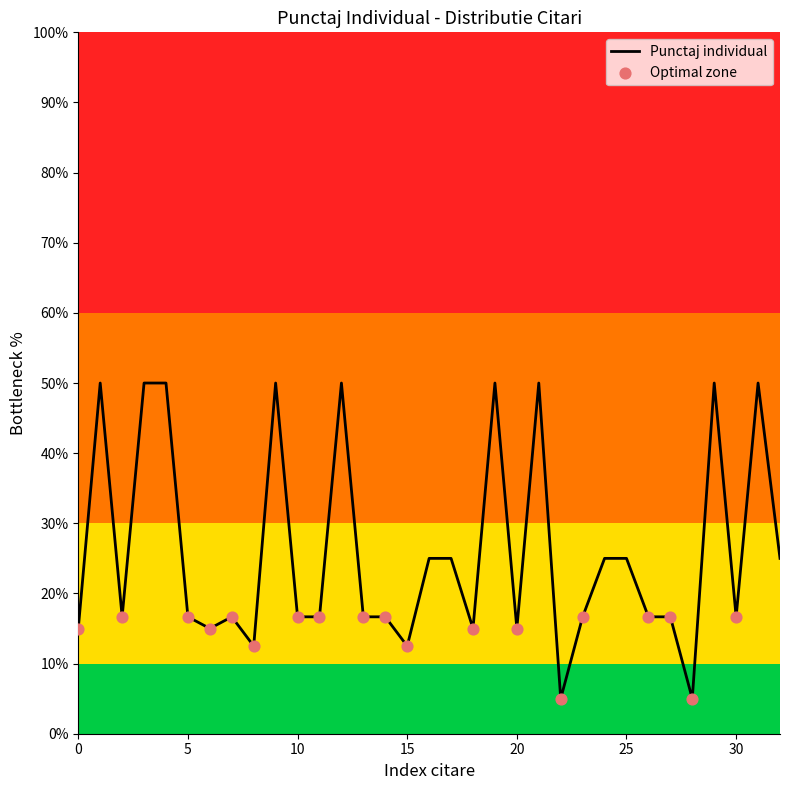

What is the maximum value shown in the chart?

50.0